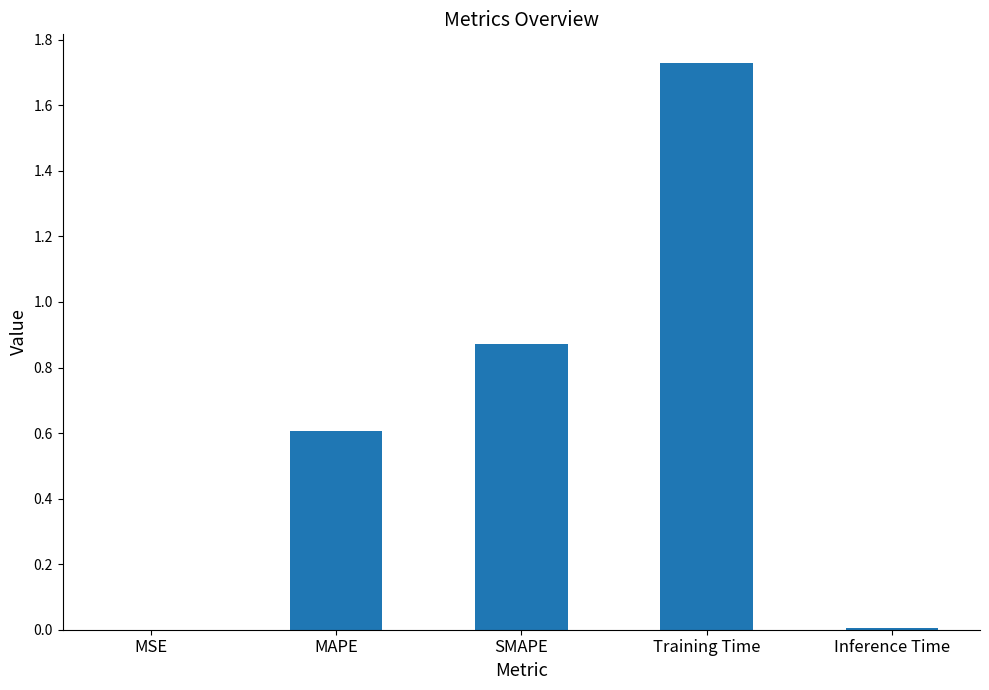

Are the bars horizontal?

No